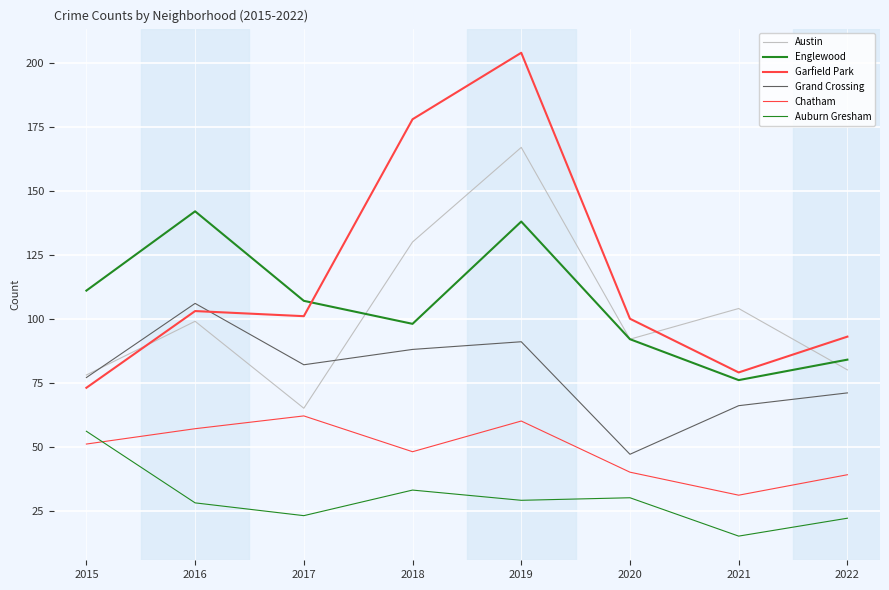

Between which two adjacent categories do Austin and Grand Crossing first intersect?

2015 and 2016